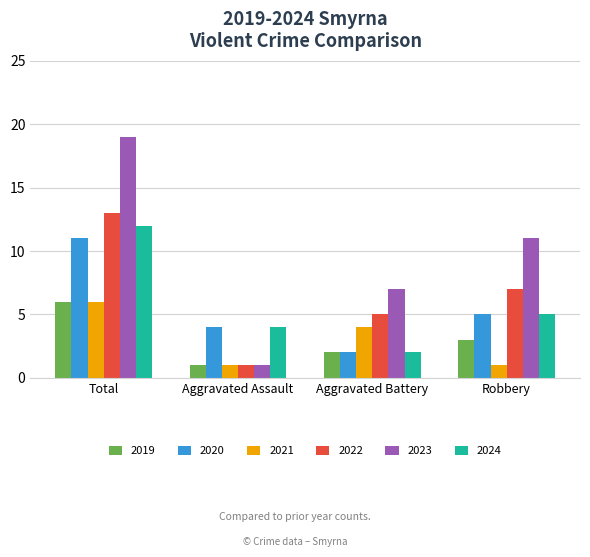

Reading left to right, what are all the values shown in this chart?

2019: Total=6	Aggravated Assault=1	Aggravated Battery=2	Robbery=3
2020: Total=11	Aggravated Assault=4	Aggravated Battery=2	Robbery=5
2021: Total=6	Aggravated Assault=1	Aggravated Battery=4	Robbery=1
2022: Total=13	Aggravated Assault=1	Aggravated Battery=5	Robbery=7
2023: Total=19	Aggravated Assault=1	Aggravated Battery=7	Robbery=11
2024: Total=12	Aggravated Assault=4	Aggravated Battery=2	Robbery=5